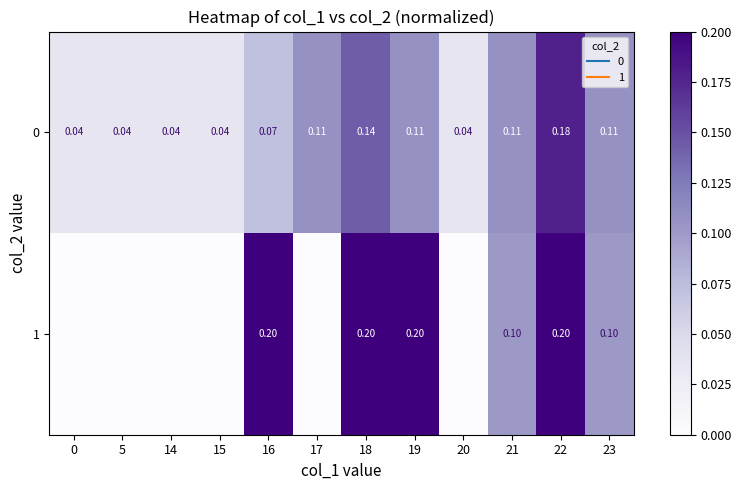

Which series has the largest range (max minus min)?

1